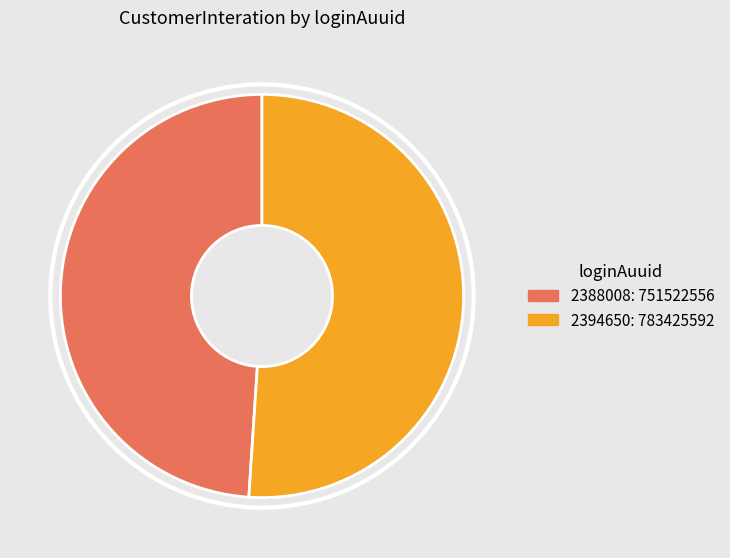

Is it true that 2388008 is 49% of the pie?

True